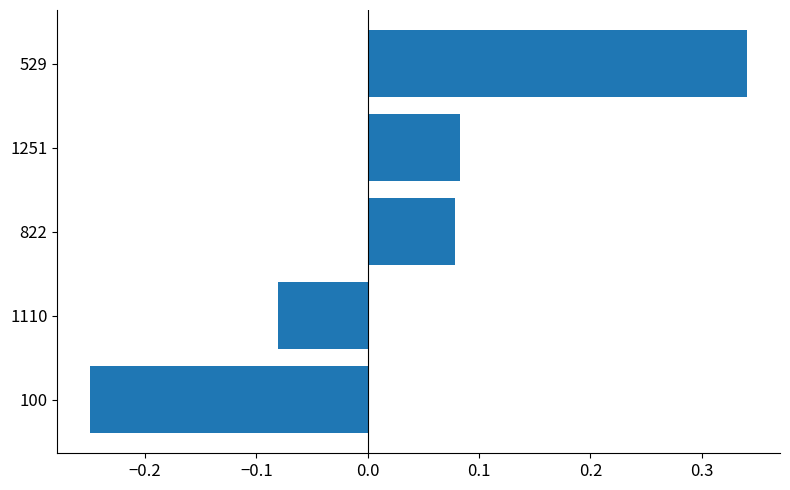

Which has a higher value, 529 or 822?

529